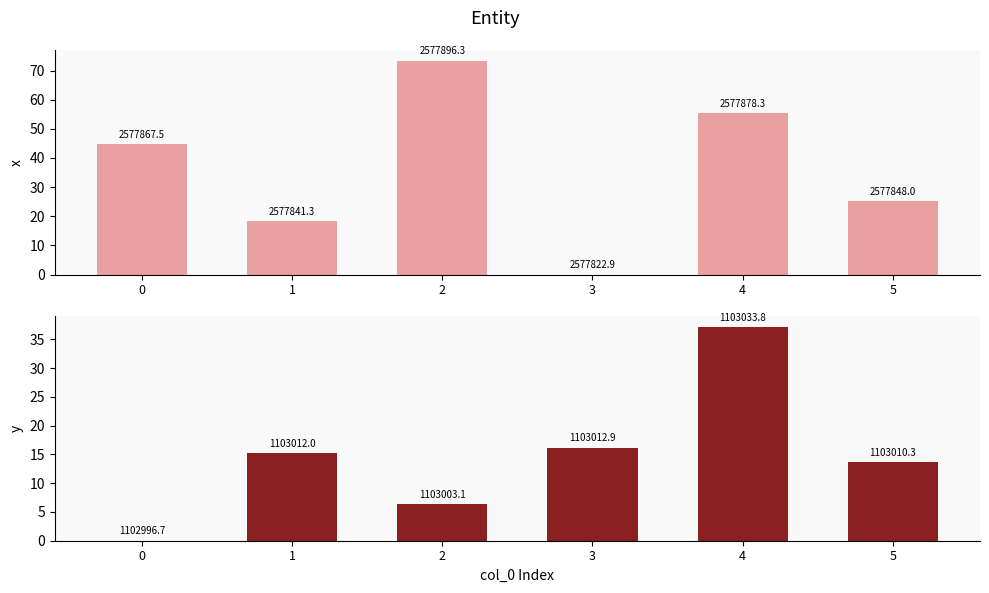

How many values in the y series exceed 15?

3